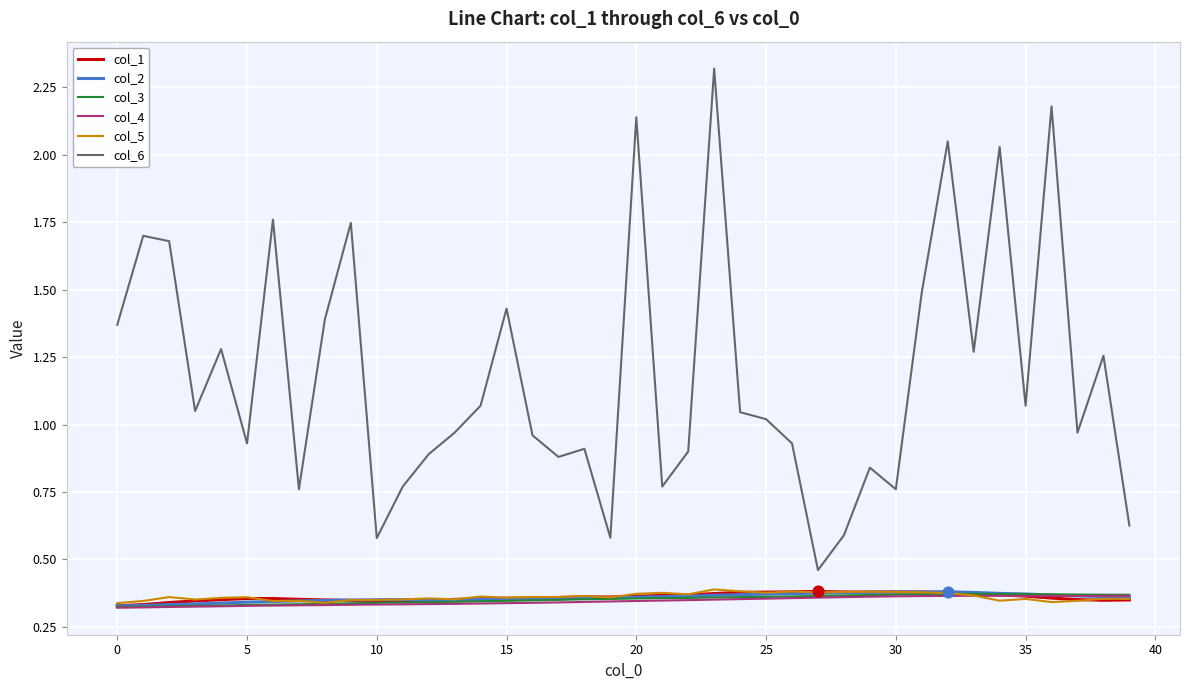

Which series has the widest spread of values?

col_6